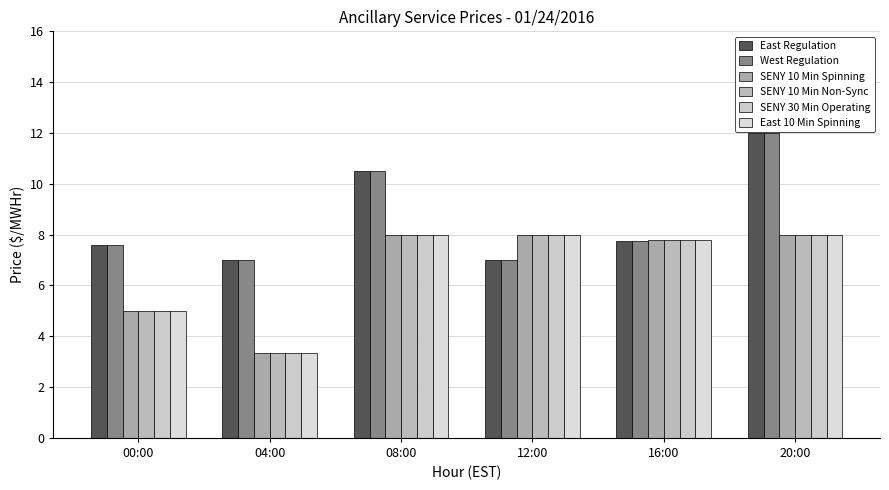

At which label is East 10 Min Spinning closest to 5?

00:00